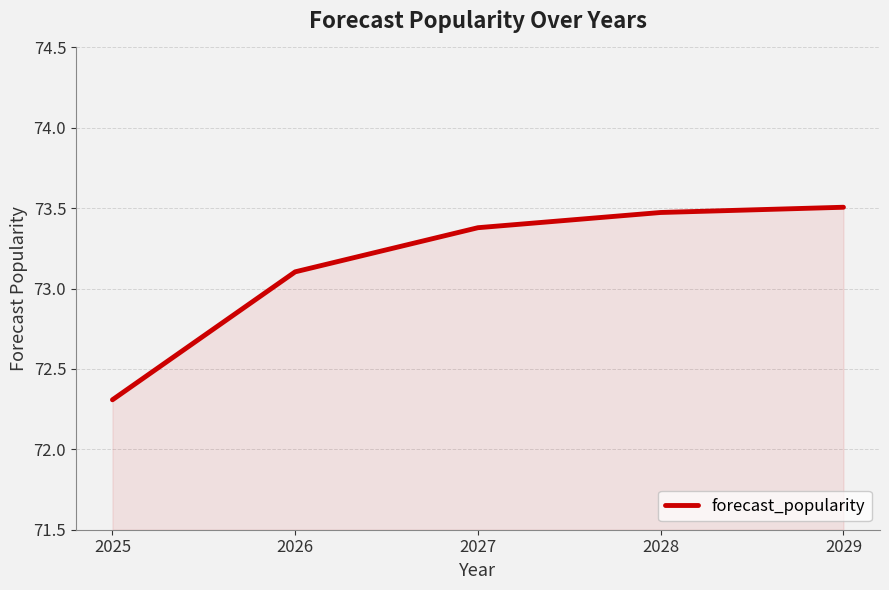

How many series are shown in this chart?

1